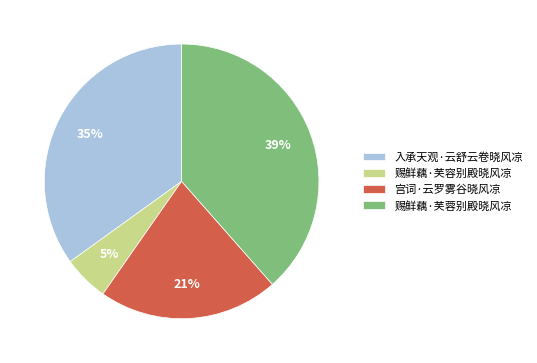

Is the sum of 宫词·云罗雾谷晓风凉 and 赐鲜藕·芙蓉别殿晓风凉 greater than half?

Yes